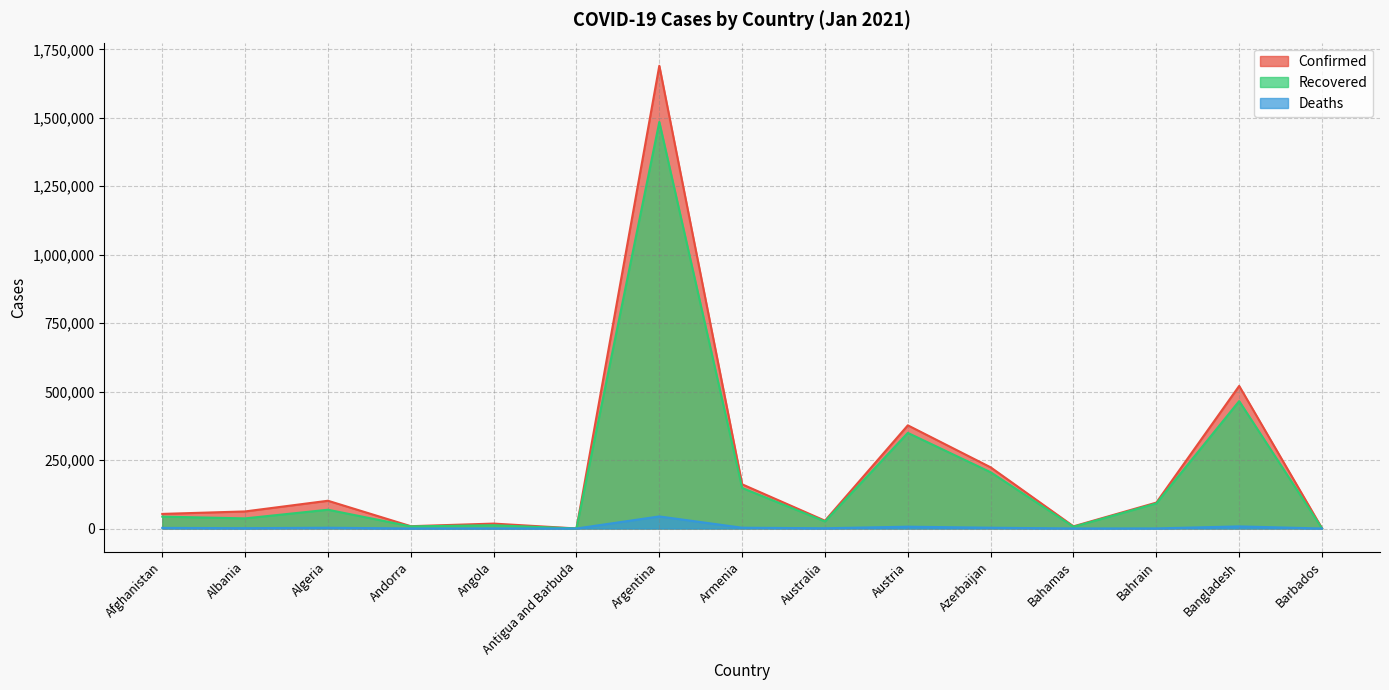

What is the difference between the maximum and minimum values in the Recovered series?

1484644